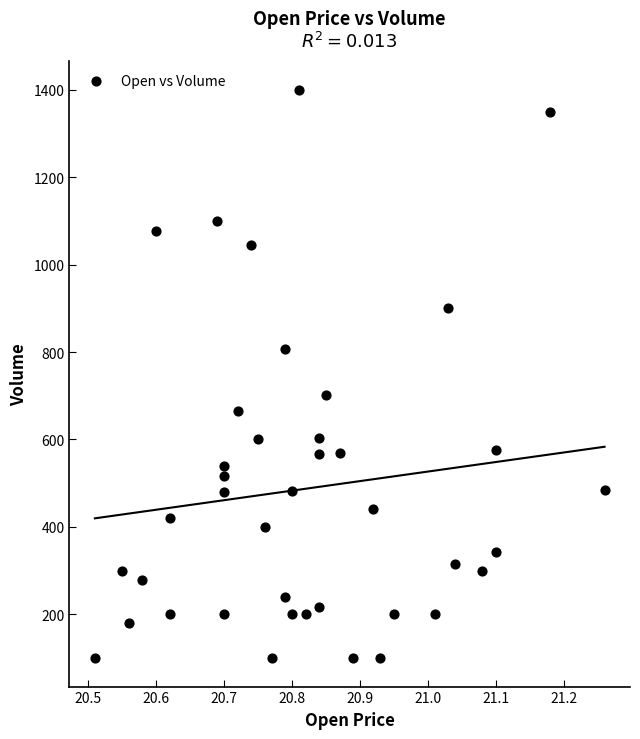

What is the range of Y values (max minus min)?

1300